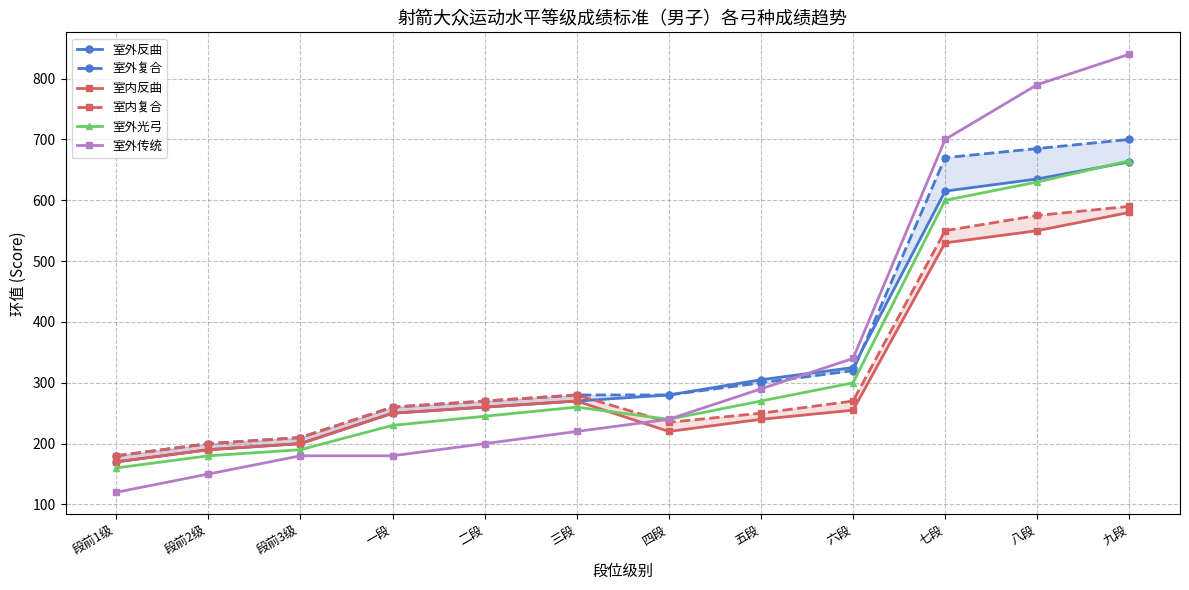

What is the spread (max minus min) of values at 三段?

60